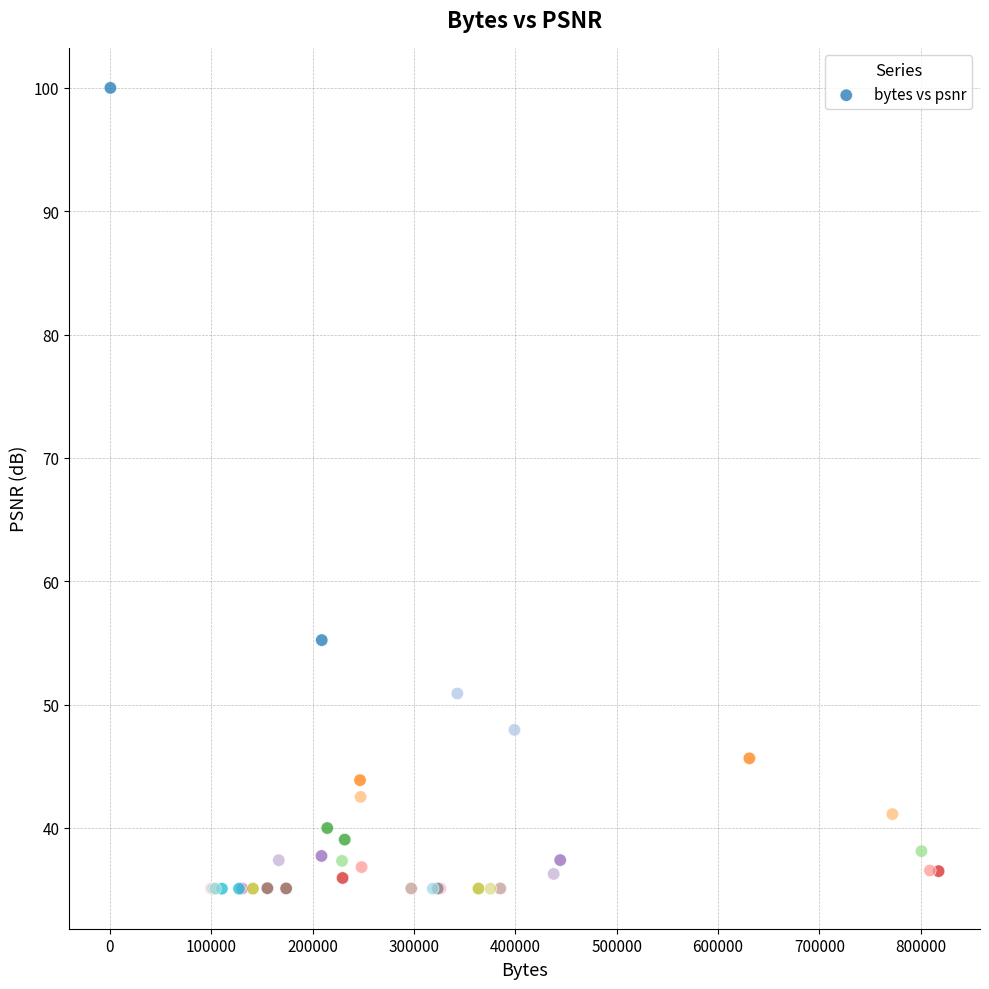

What Y value in the scatter plot is closest to 67?

55.2